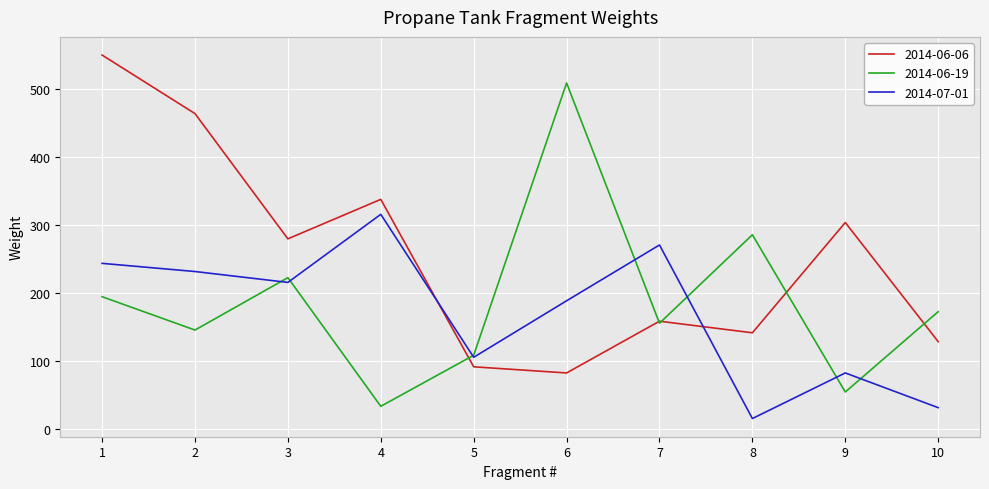

What is the difference between the maximum and minimum values in the 2014-06-19 series?

475